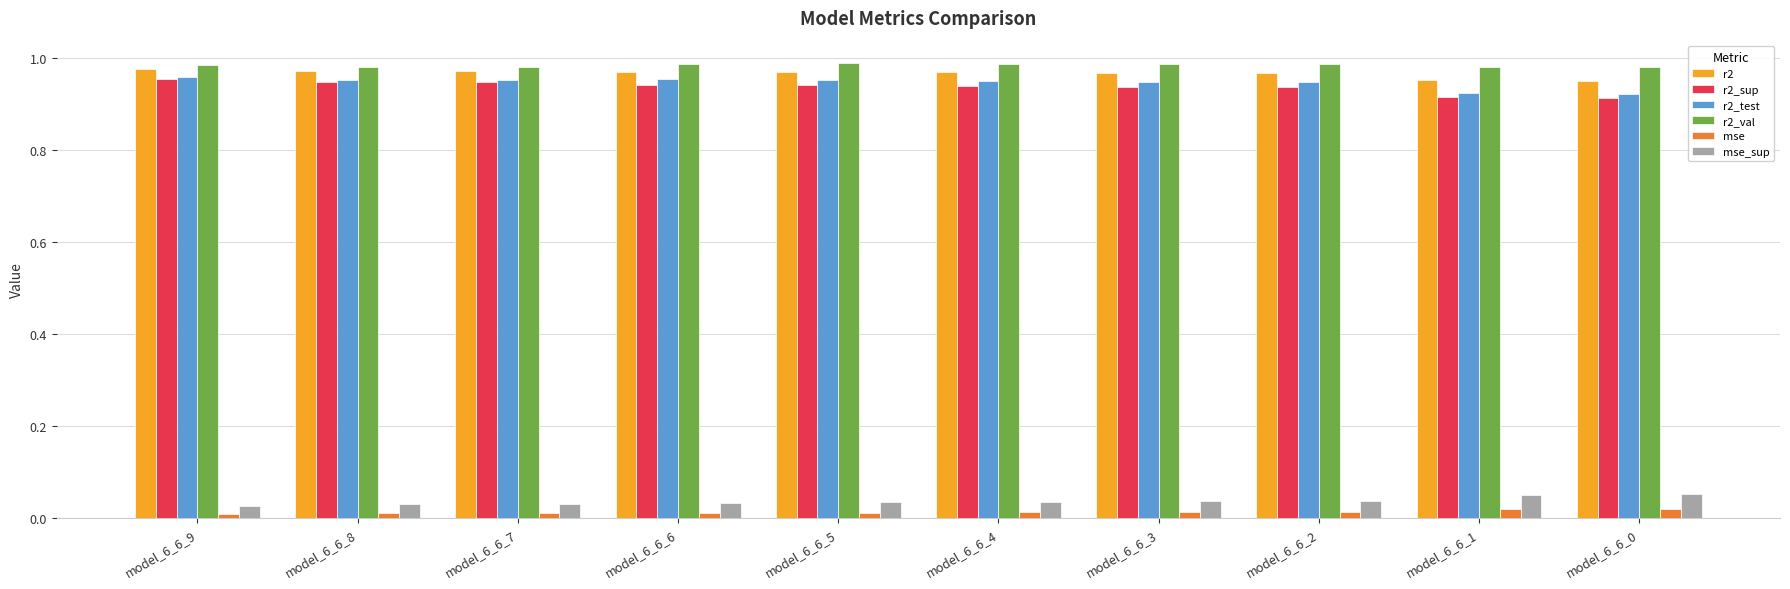

True or false: r2_val has a value of 0.3 at model_6_6_5.

False